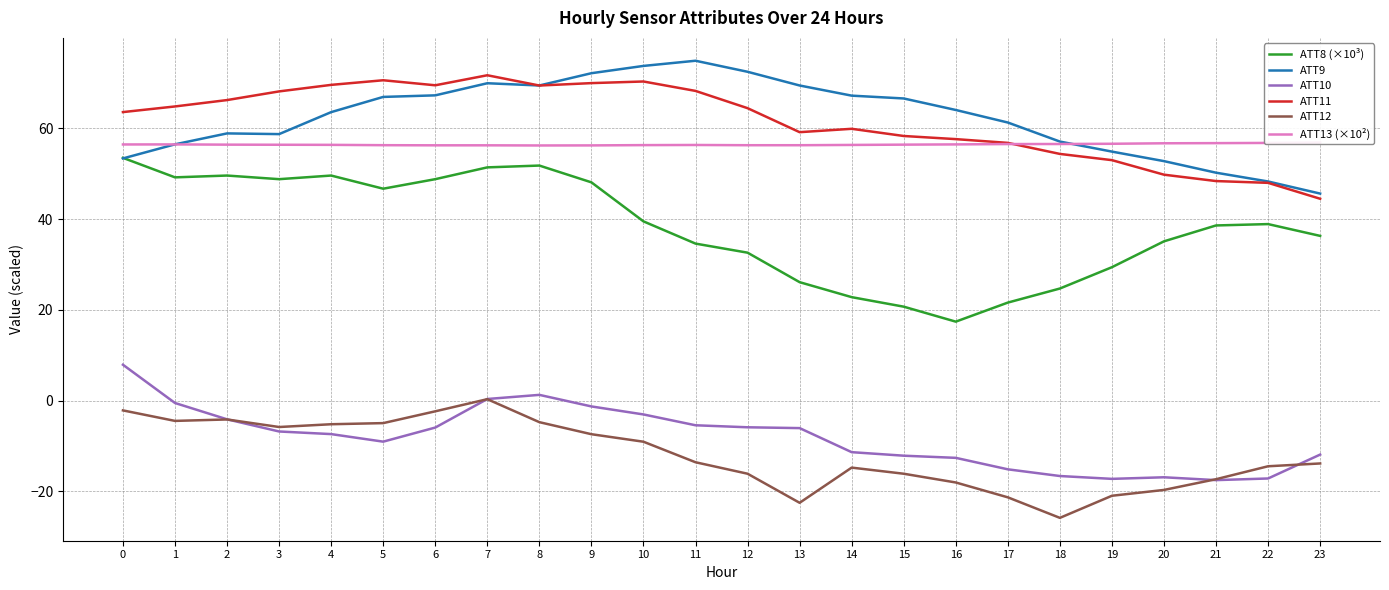

At how many categories does at least one series exceed -11?

24